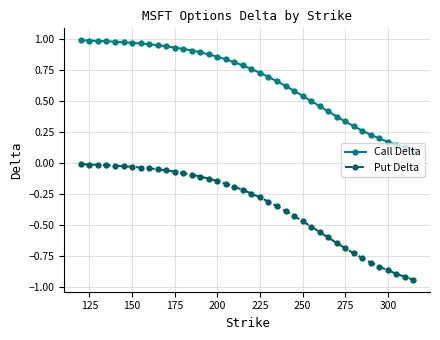

Which series has the largest range (max minus min)?

Put Delta